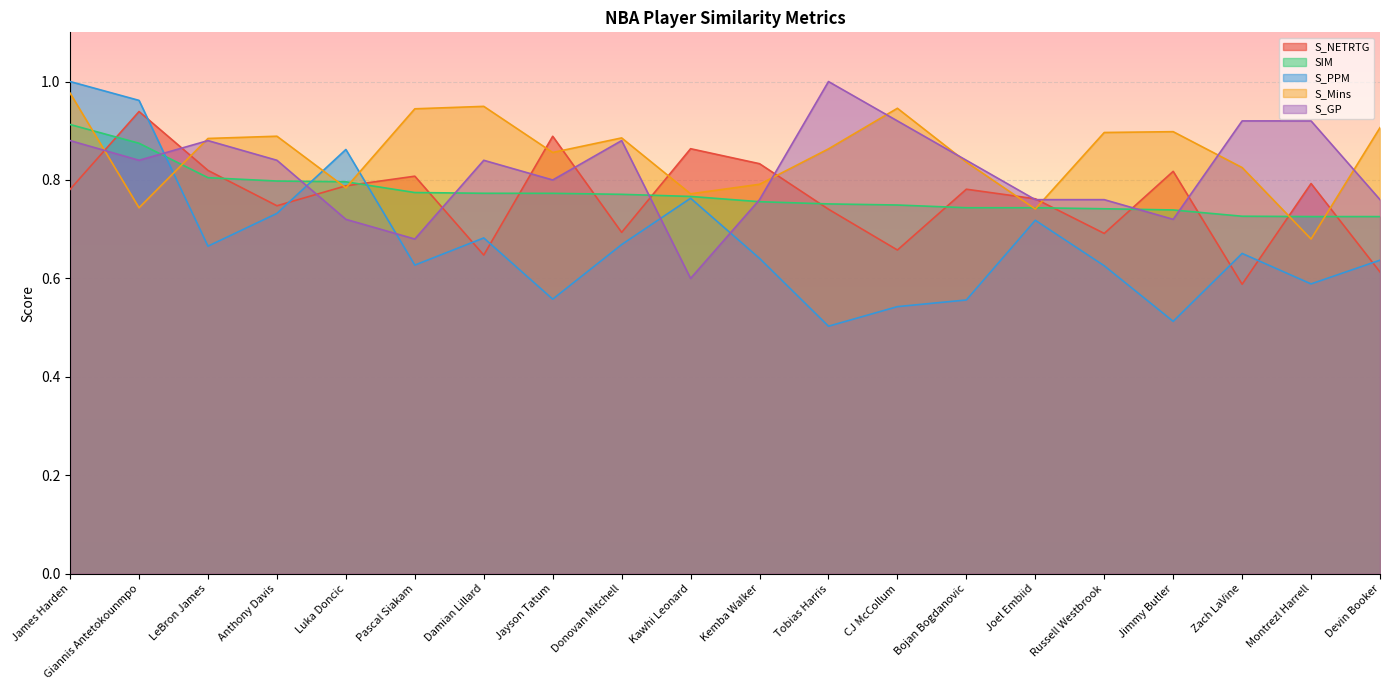

Is the value of SIM at Montrezl Harrell greater than the value of S_PPM at Joel Embiid?

Yes